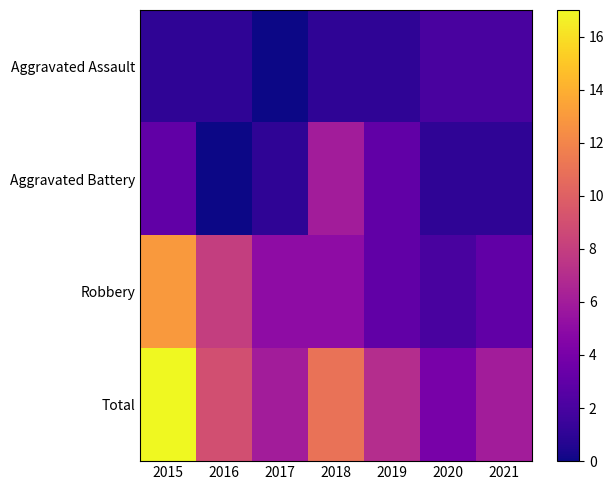

Between 2021 and 2016, which is larger?

2021